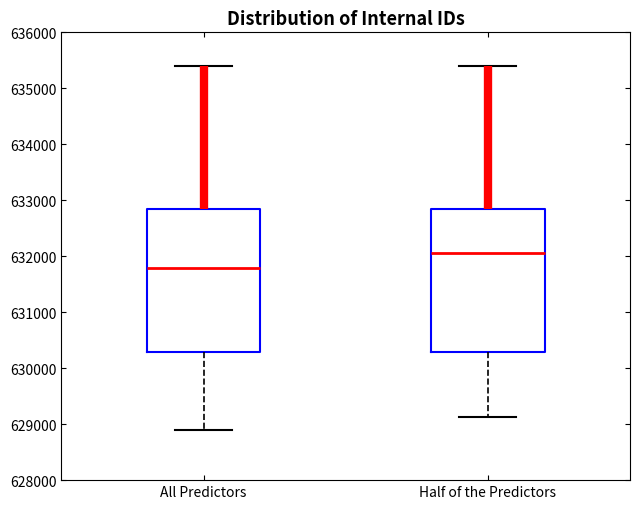

Reading left to right, transcribe this box plot: for each box, give where its median line is, the range the box spans, and where its two whiskers end, as read against the y-axis. The values are not printed on the chart, so give them approximately, as read against the axis.

All Predictors: median 631800, box 630300 to 632900, whiskers 628900 to 635400
Half of the Predictors: median 632100, box 630300 to 632900, whiskers 629100 to 635400